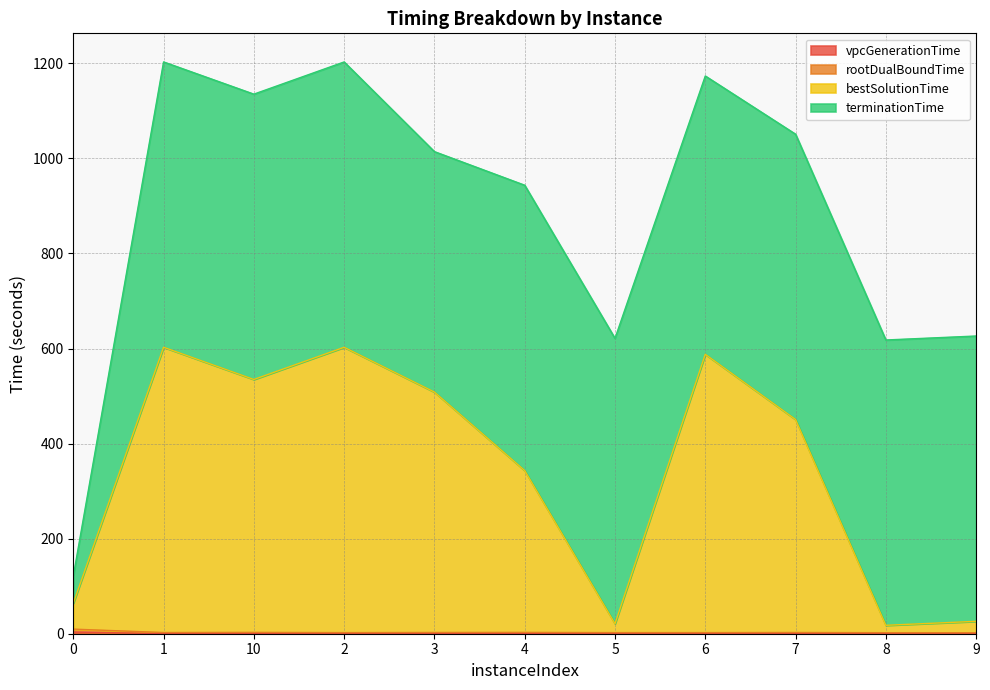

What is the difference between the highest and lowest values at 6?

587.6